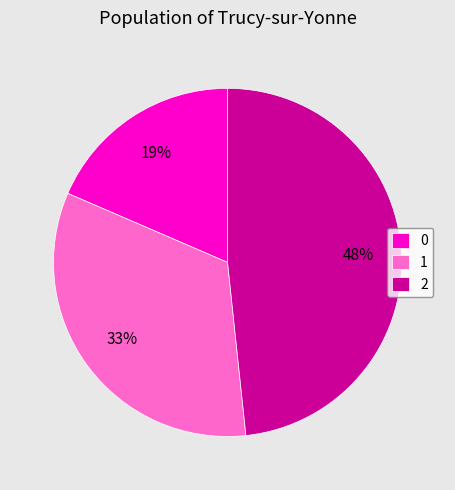

Do 2 and 1 together represent more than half of the pie?

Yes